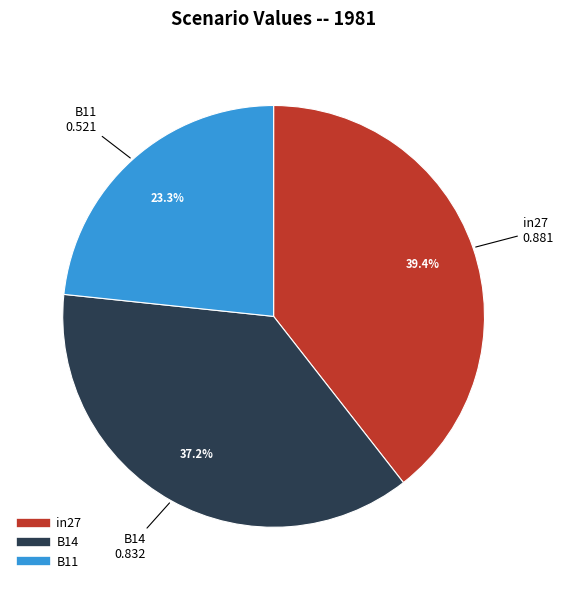

Count the number of slices in the pie.

3